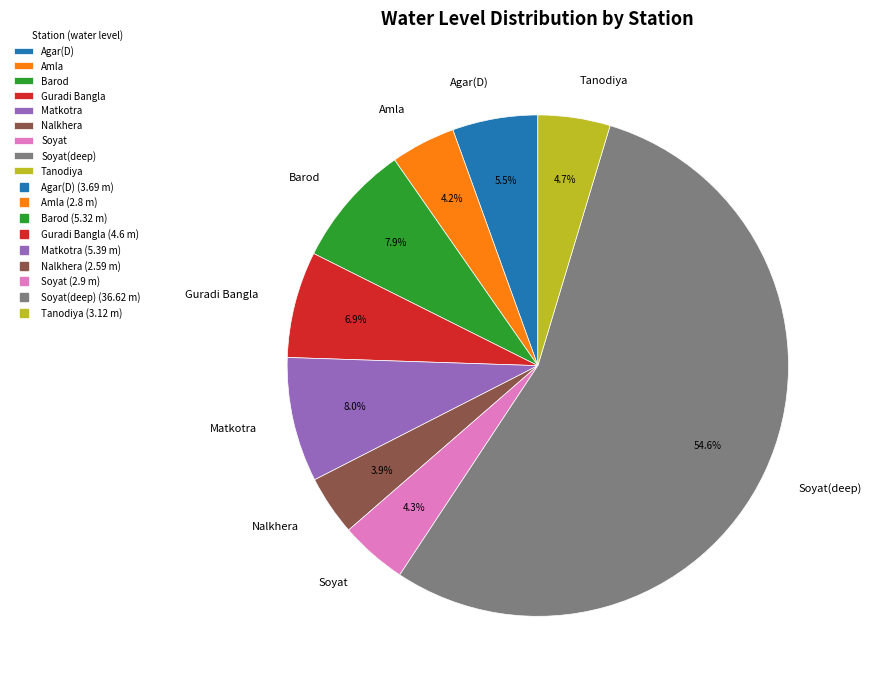

Count the number of slices in the pie.

9